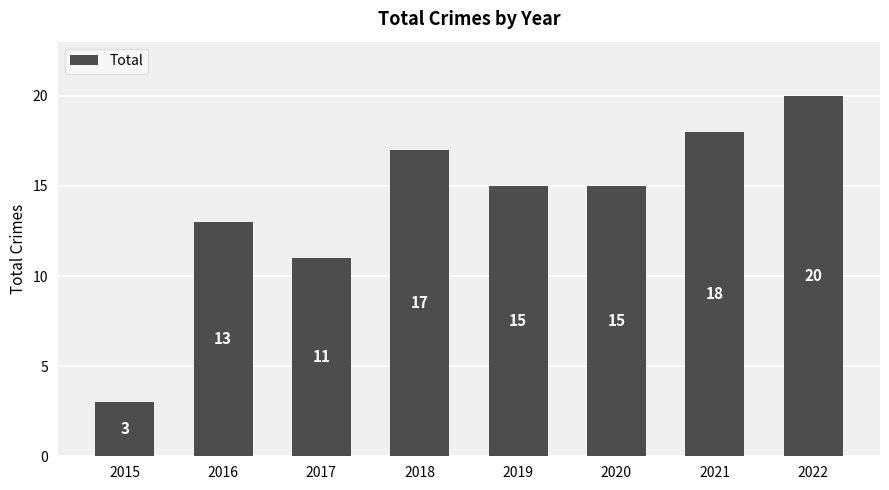

What is the value of the 7th bar from the left?

18